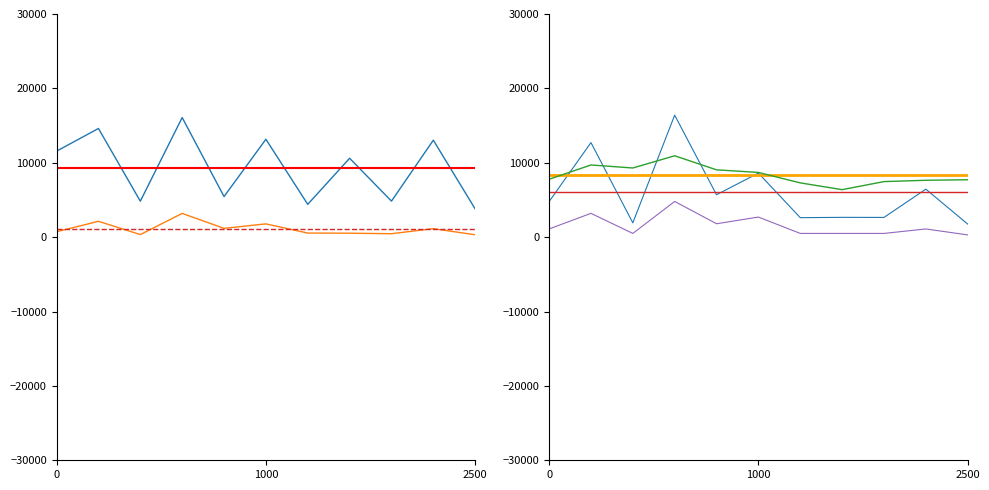

What is the minimum value shown in the chart?

300.0